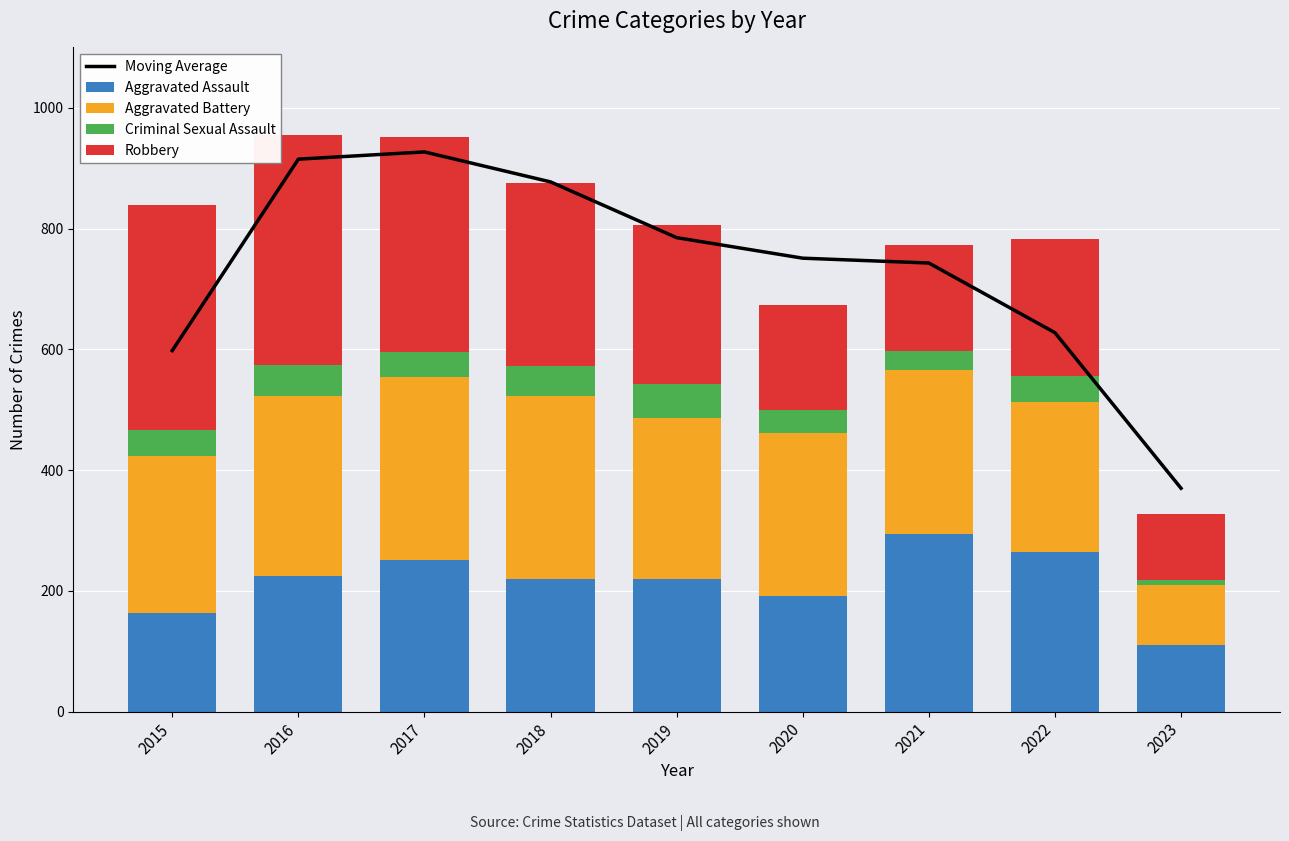

What is the difference between the maximum and minimum values in the Moving Average series?

557.0